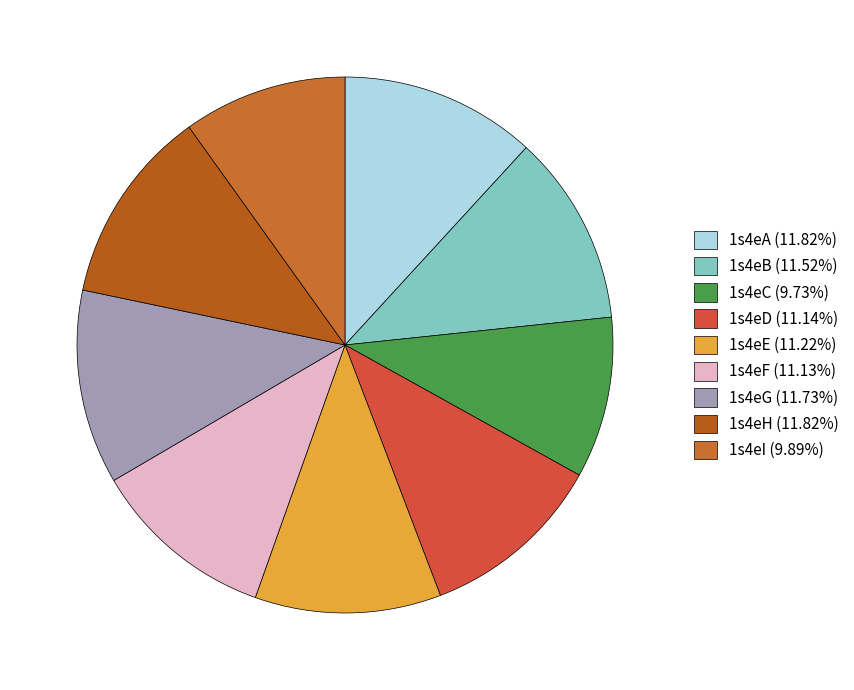

What is the largest slice in the pie chart?

1s4eA